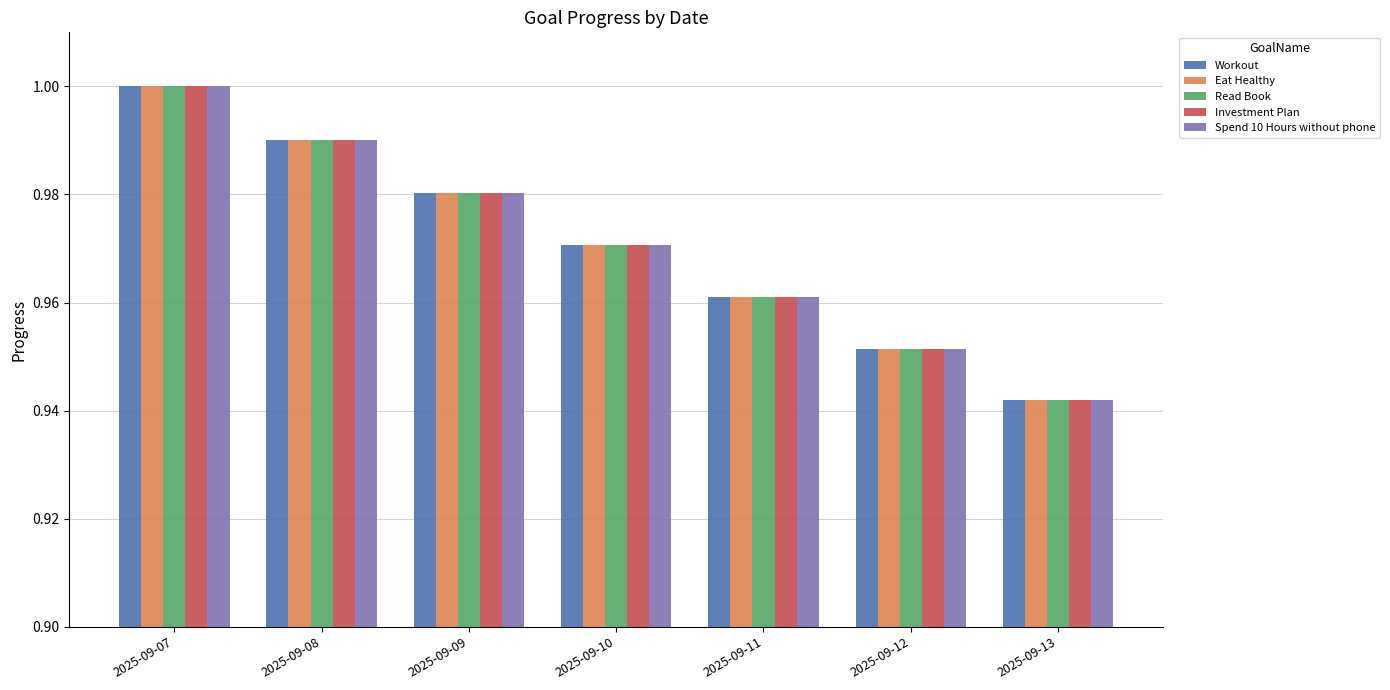

The value of Read Book at 2025-09-08 is 1.0. True or false?

True